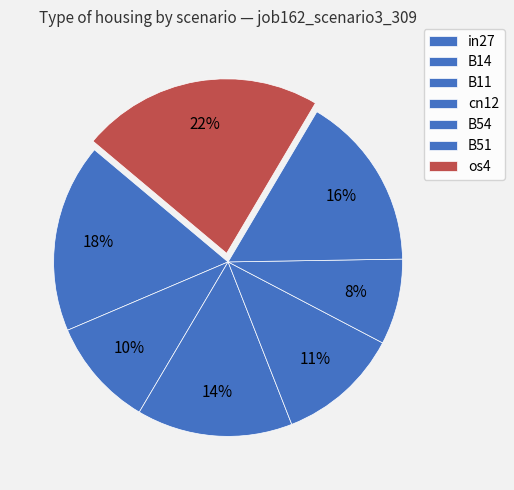

Does in27 account for over 50% of the chart?

No